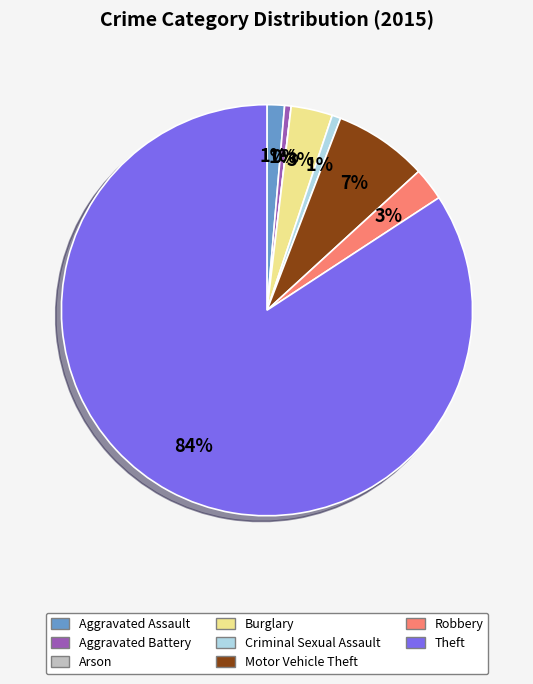

Is it true that Criminal Sexual Assault is 1% of the pie?

True